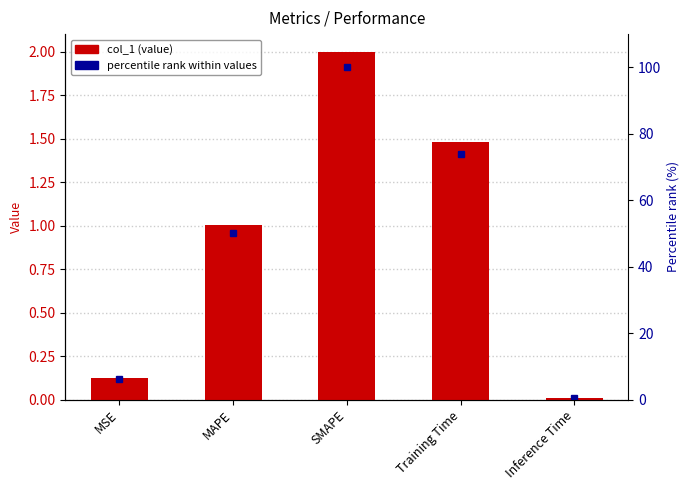

What is the spread (max minus min) of values at SMAPE?

98.0